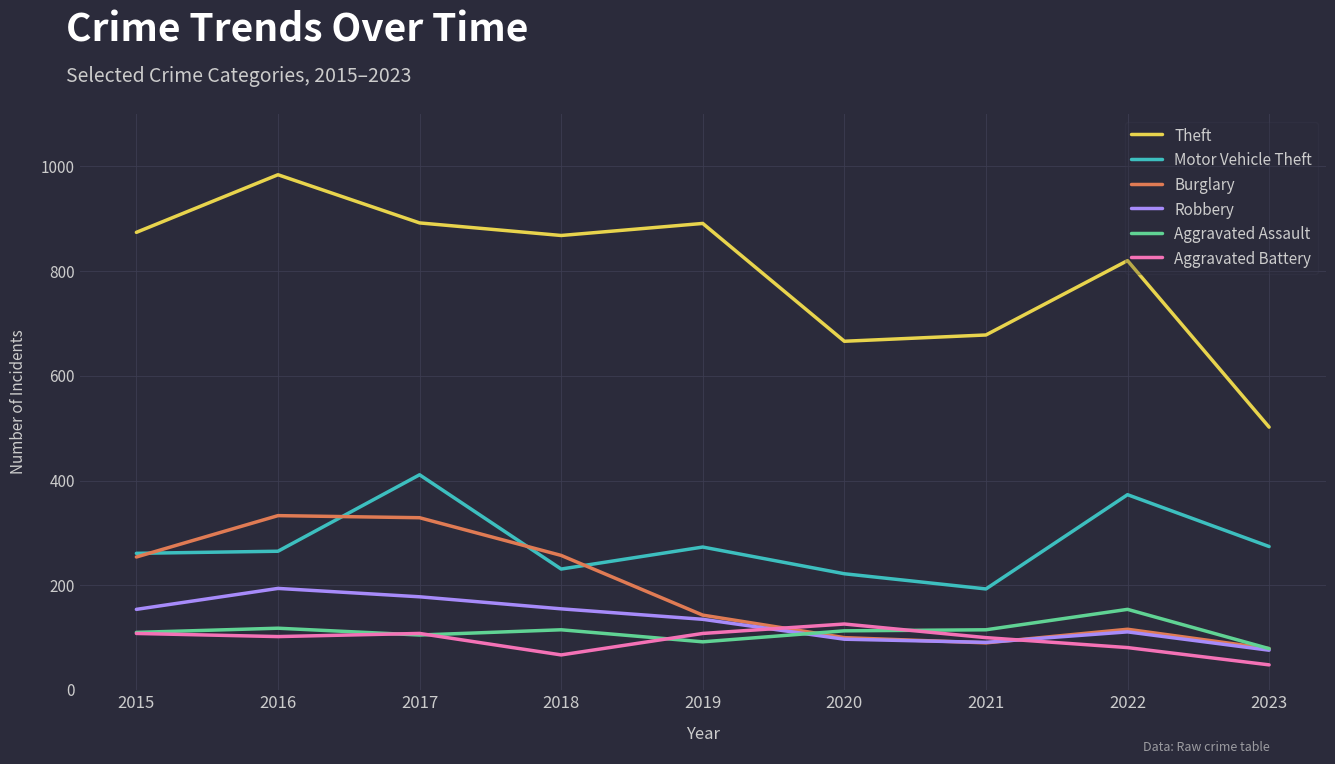

Is the value of Aggravated Assault at 2019 greater than the value of Theft at 2020?

No